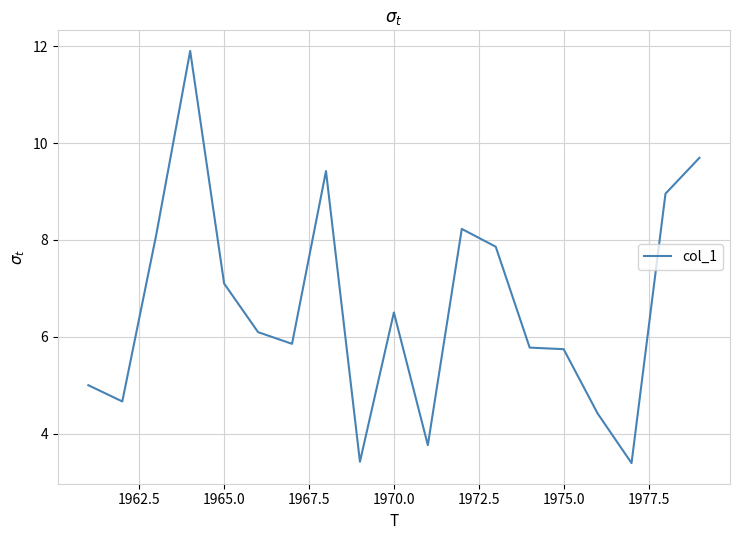

What is the greatest value displayed?

11.9